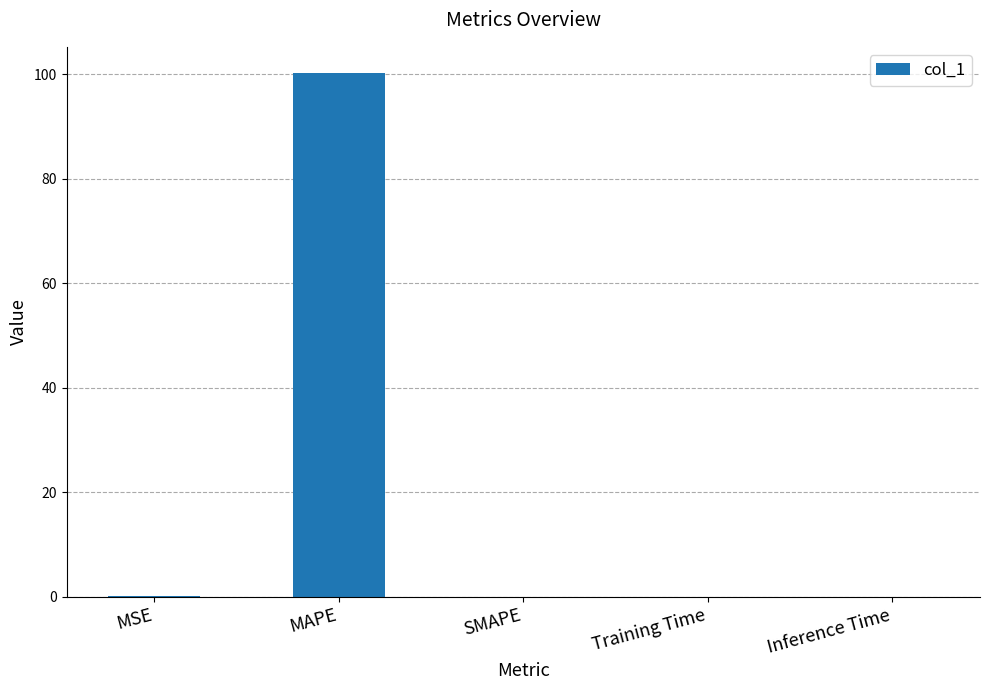

What is the greatest value displayed?

100.3